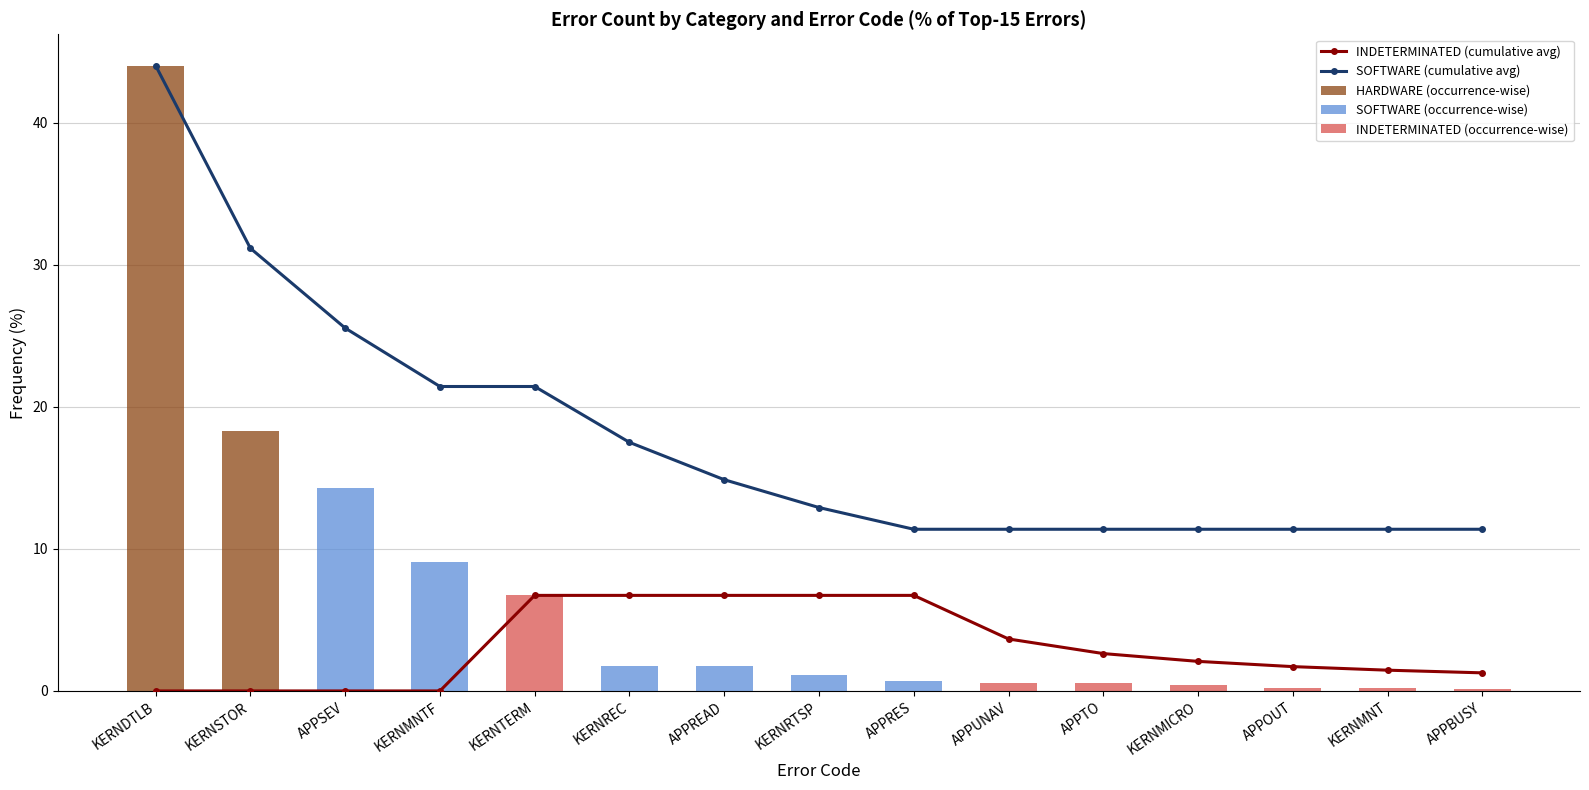

List the labels in order of INDETERMINATED (cumulative avg) value, largest first.

KERNTERM, KERNREC, APPREAD, KERNRTSP, APPRES, APPUNAV, APPTO, KERNMICRO, APPOUT, KERNMNT, APPBUSY, KERNDTLB, KERNSTOR, APPSEV, KERNMNTF